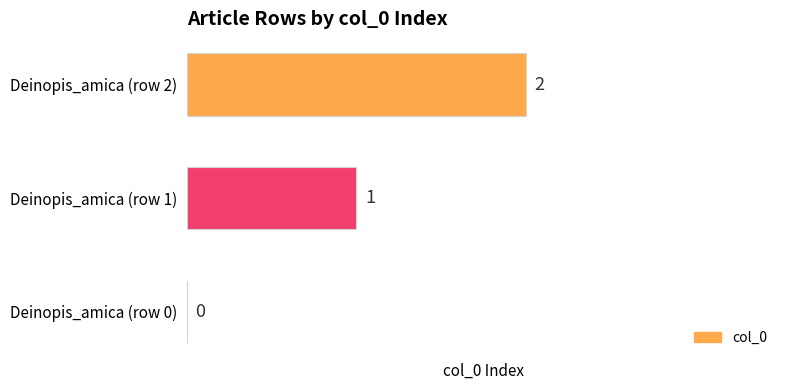

How many positive values are there?

2